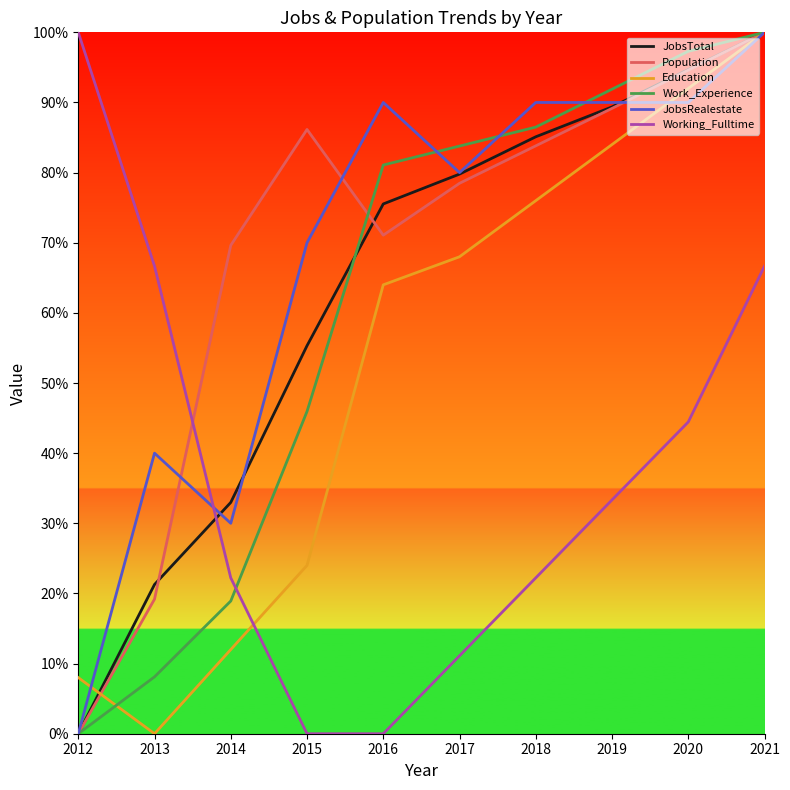

What is the spread (max minus min) of values at 2013?

0.7